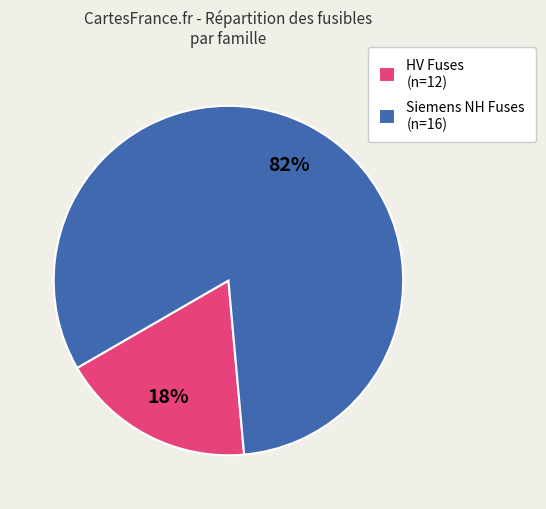

To the nearest percent, what is the average slice percentage?

50%